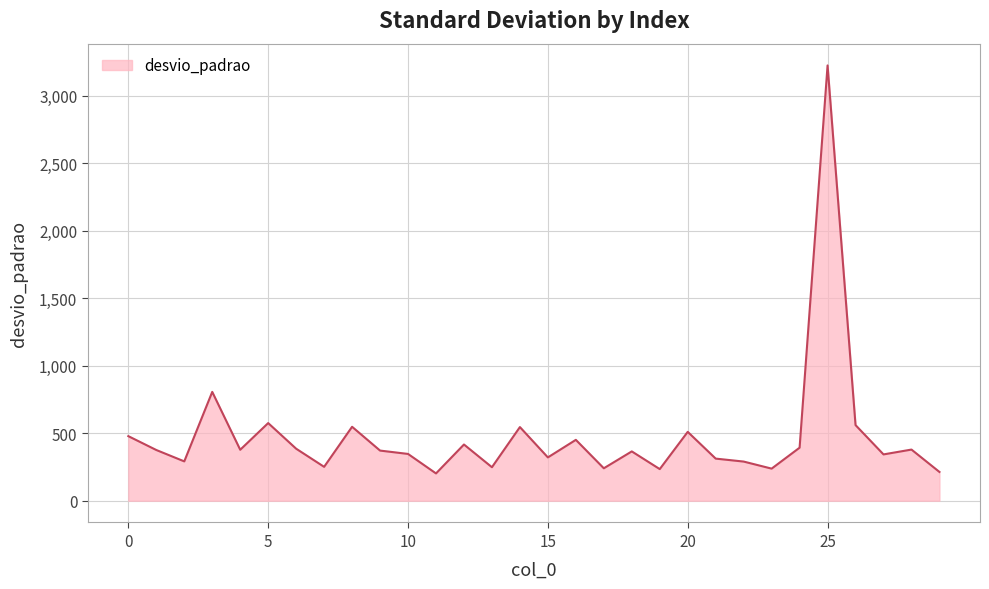

What is the greatest value displayed?

3223.7